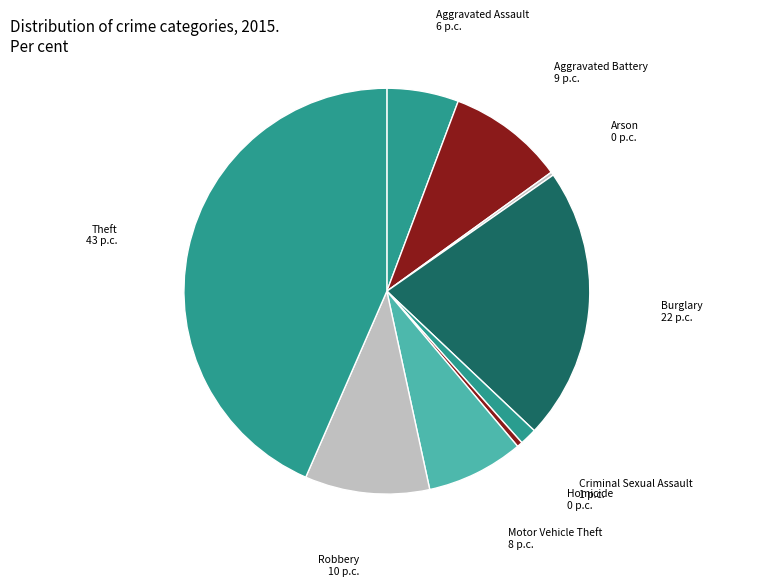

Is the sum of Motor Vehicle Theft and Criminal Sexual Assault greater than half?

No